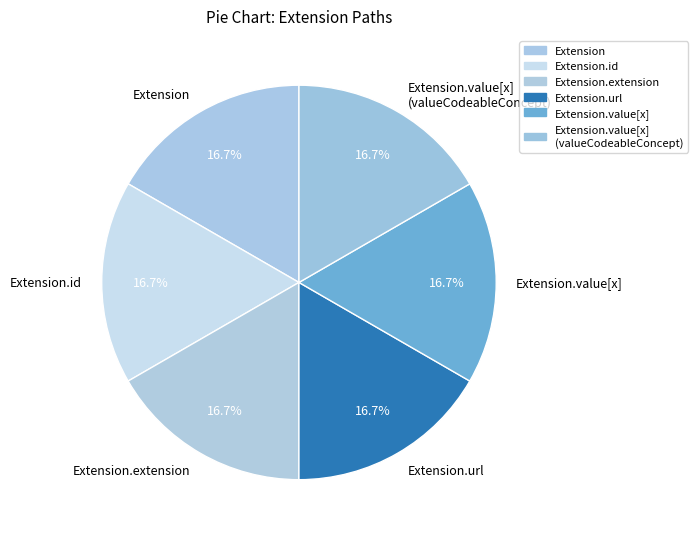

How much of the chart is everything except Extension.id?

83.3%